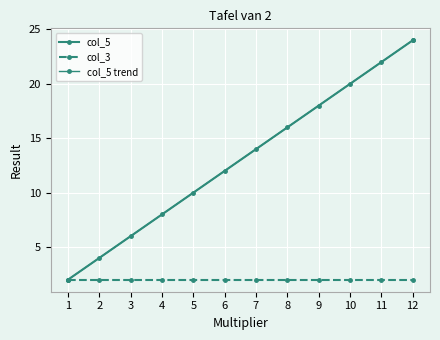

What is the average value?

13